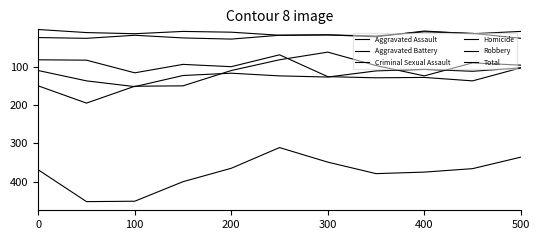

Is this an area chart (filled region under the line)?

No